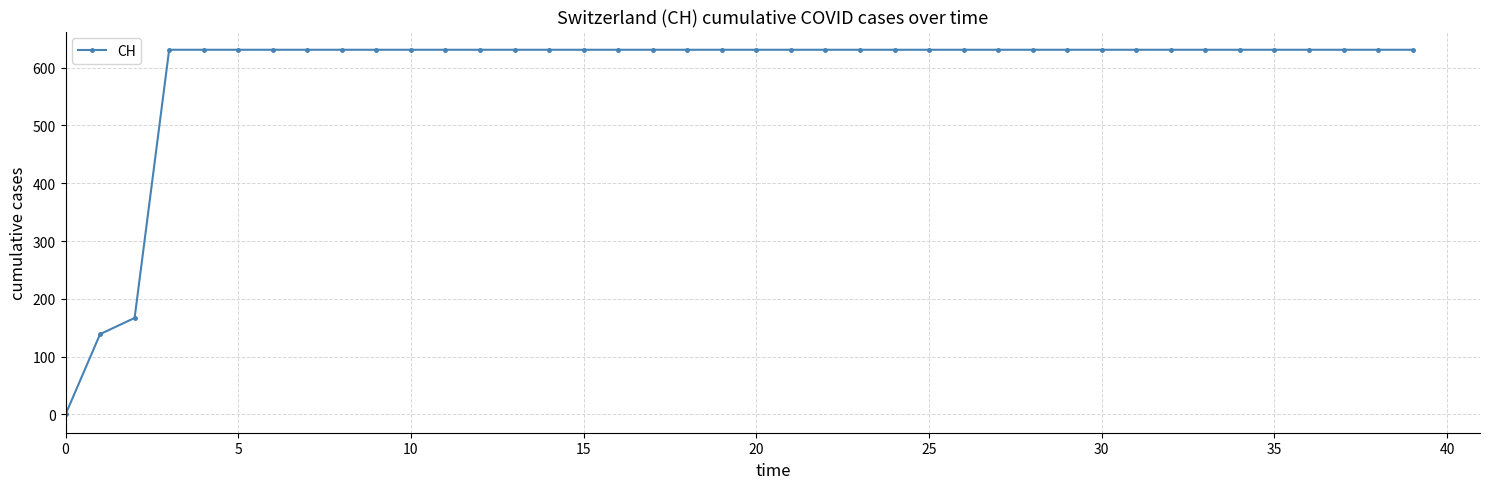

Does the chart have visible grid lines?

Yes